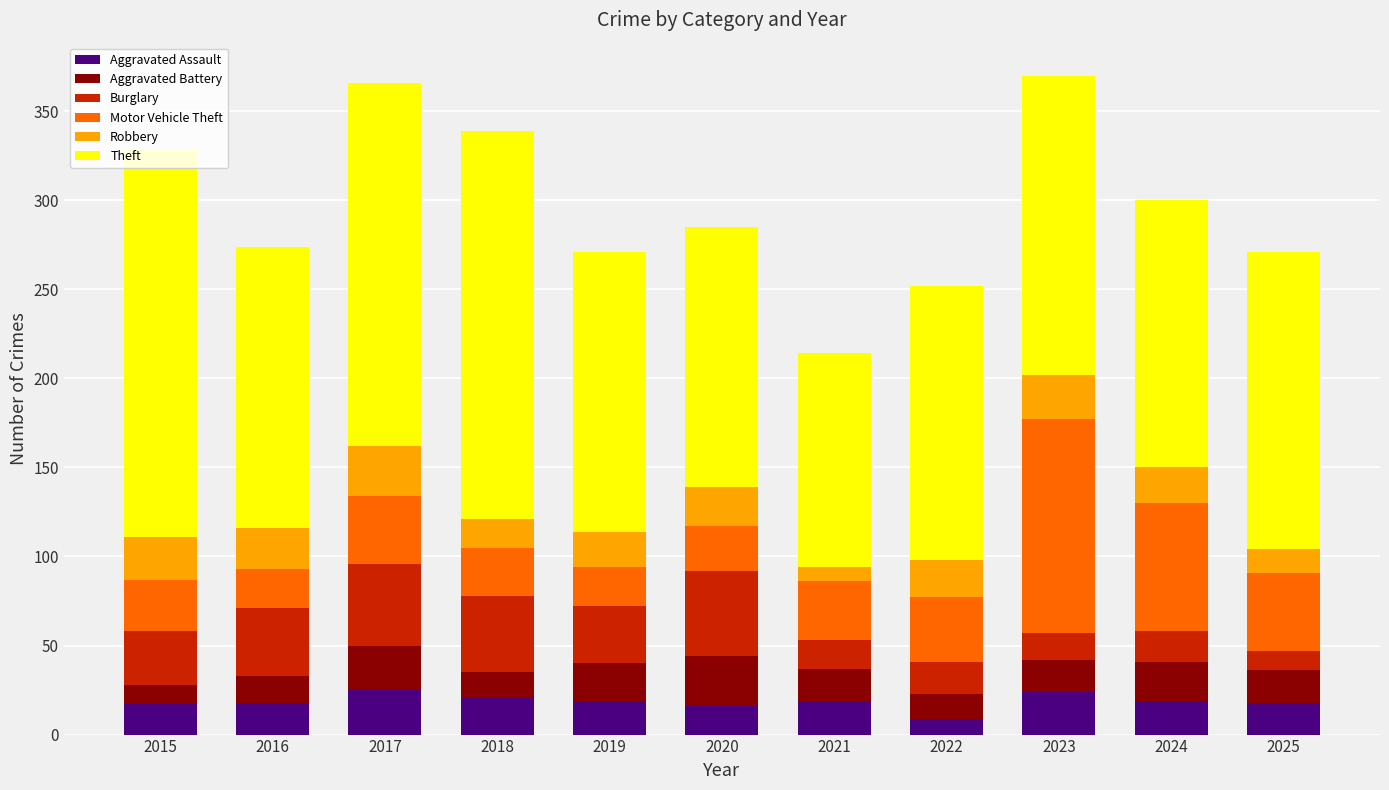

What is the total value across all series at 2024?

300